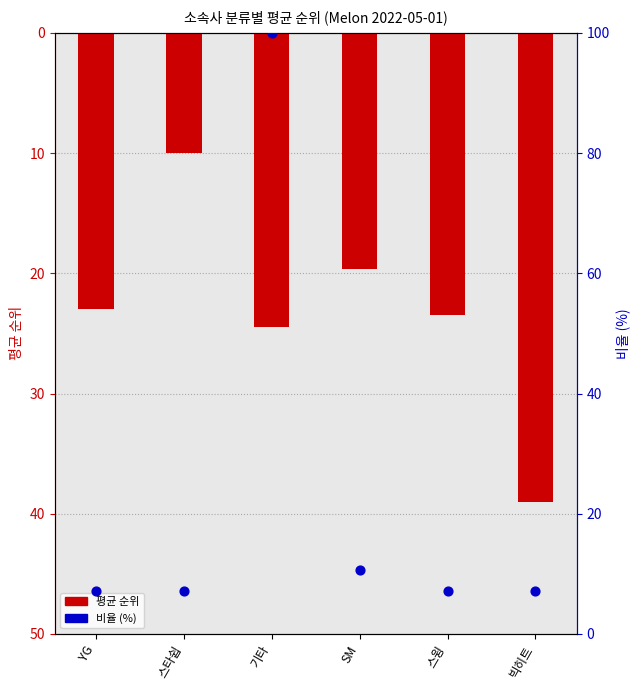

Which series reaches the minimum Y coordinate?

비율 (%).